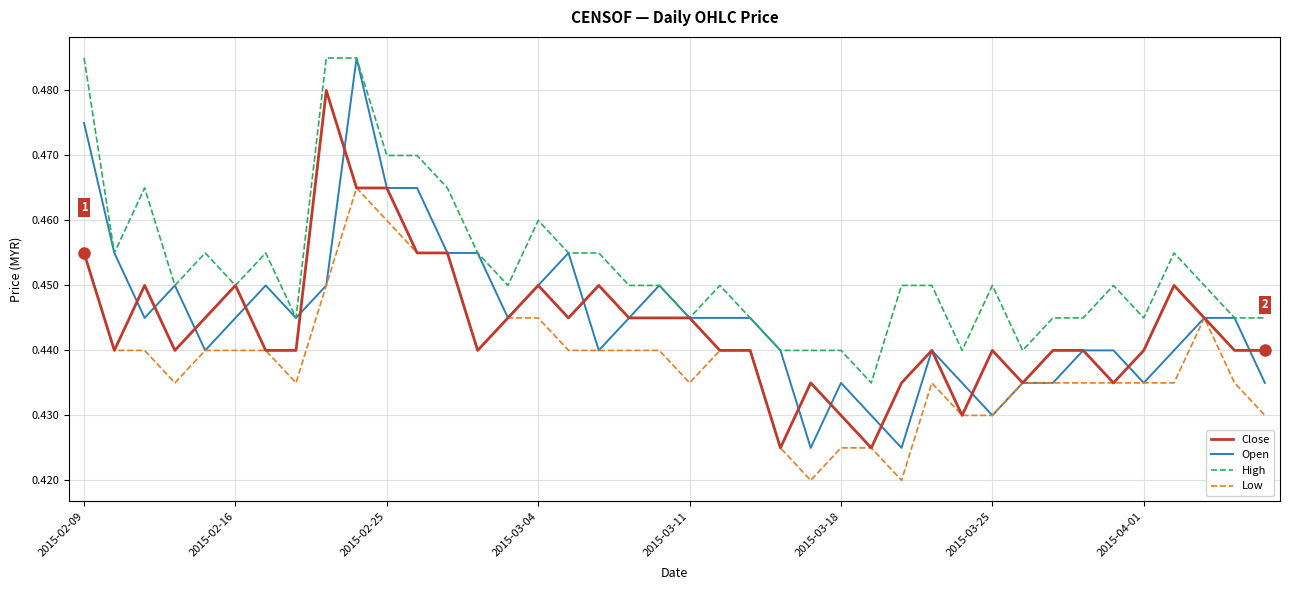

How many High values are between 0 and 1?

40